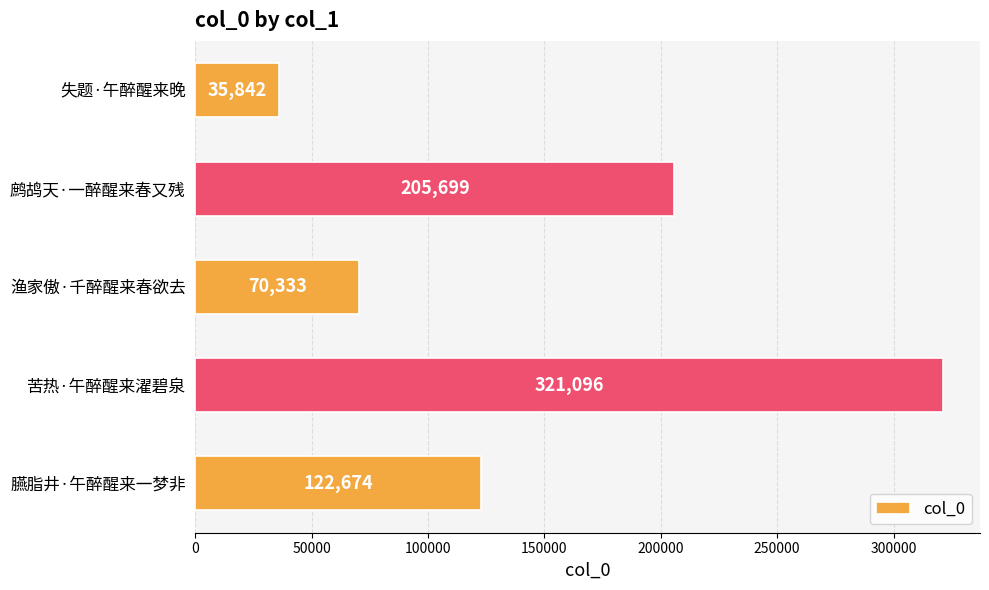

Count the values in the range 70333 to 205699.

3